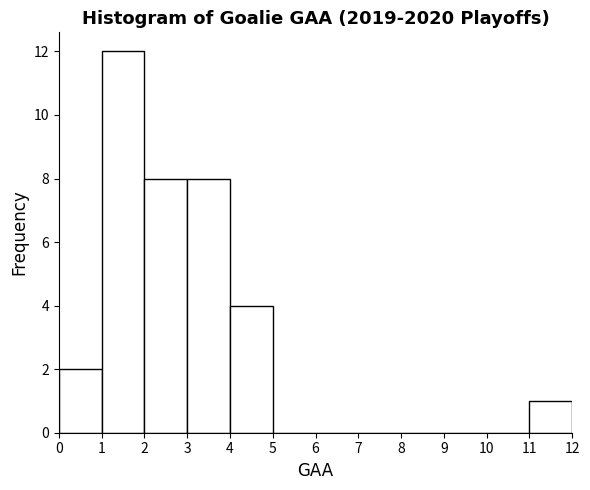

Over which range of the x-axis is the bar tallest?

1 to 2